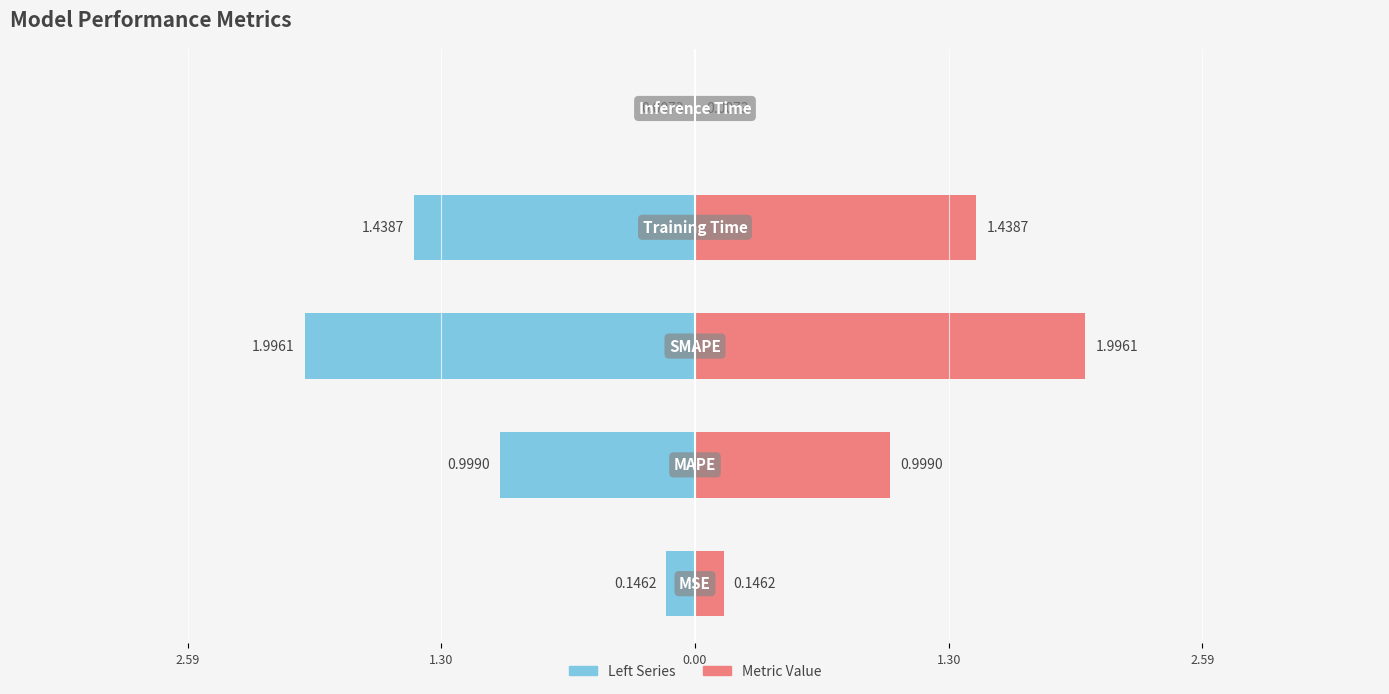

How many categories are shown in the chart?

5